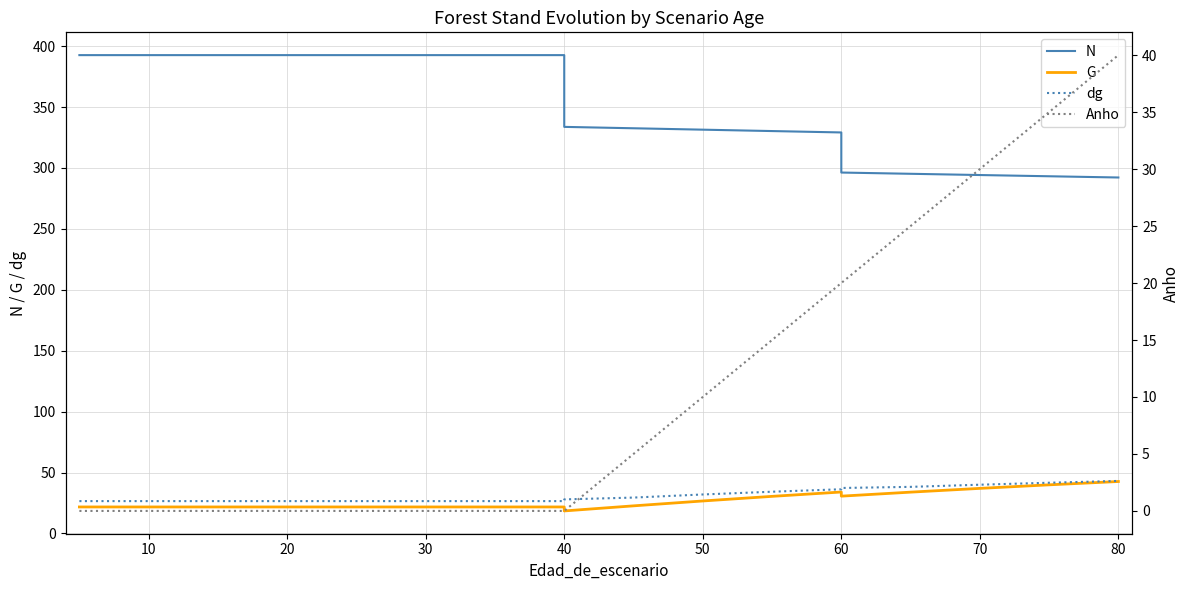

Between 70 and 14, which series saw the biggest shift?

N